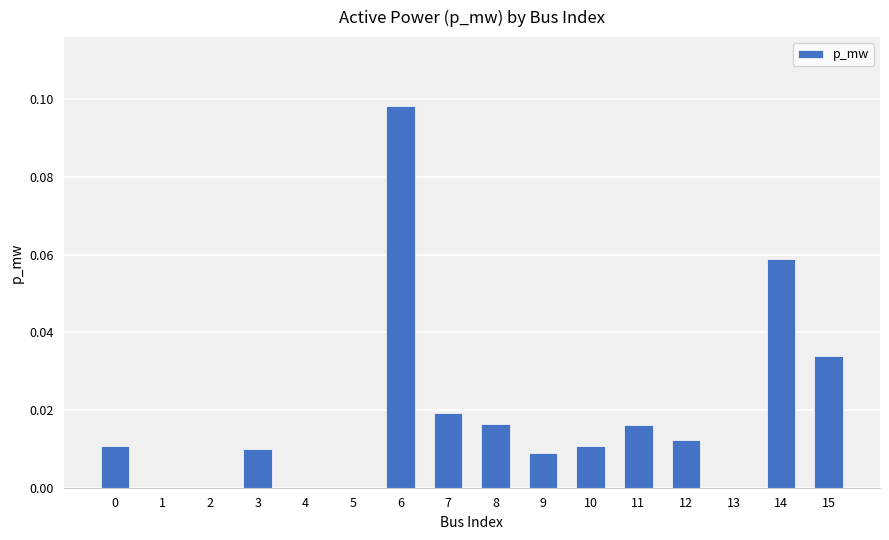

How many series are shown in this chart?

1